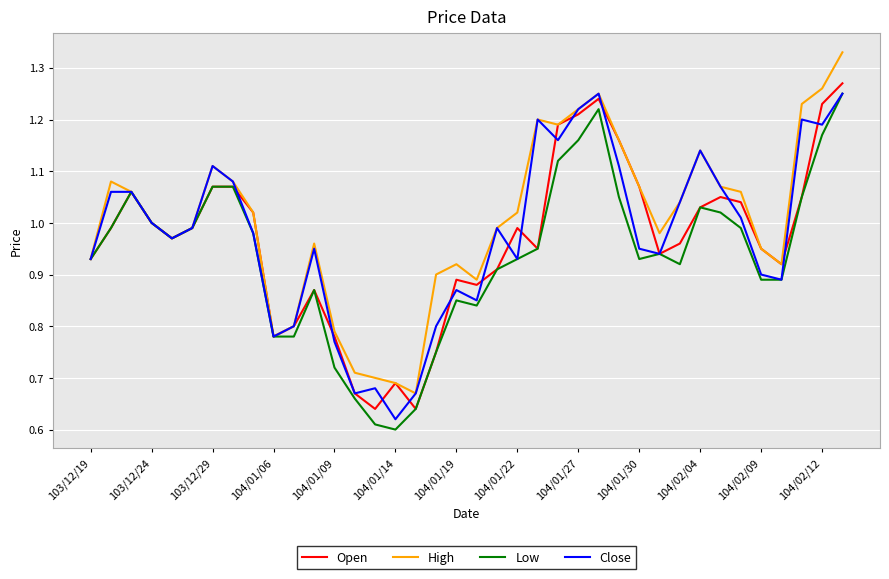

Count the number of data series in this chart.

4